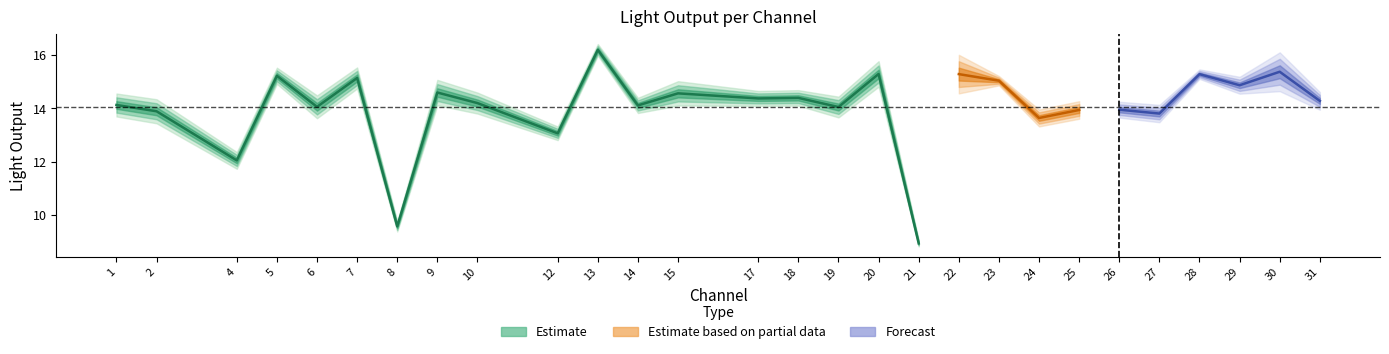

At which category does light_out reach its first local valley?

4